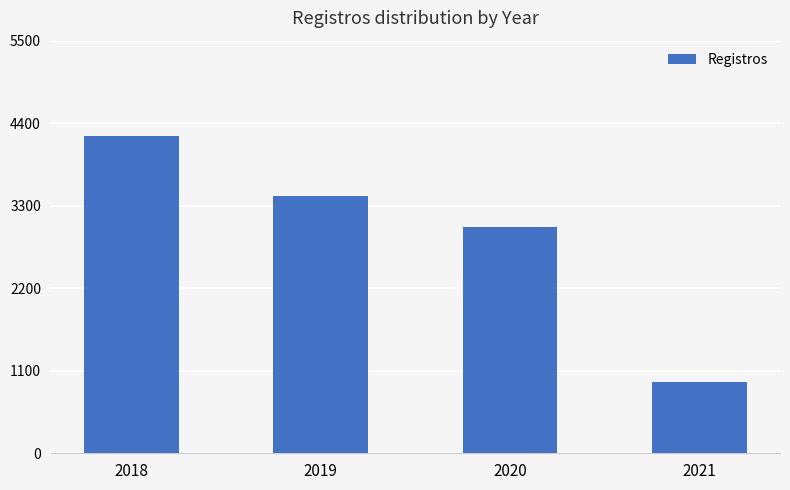

Between 2018 and 2021, which is larger?

2018